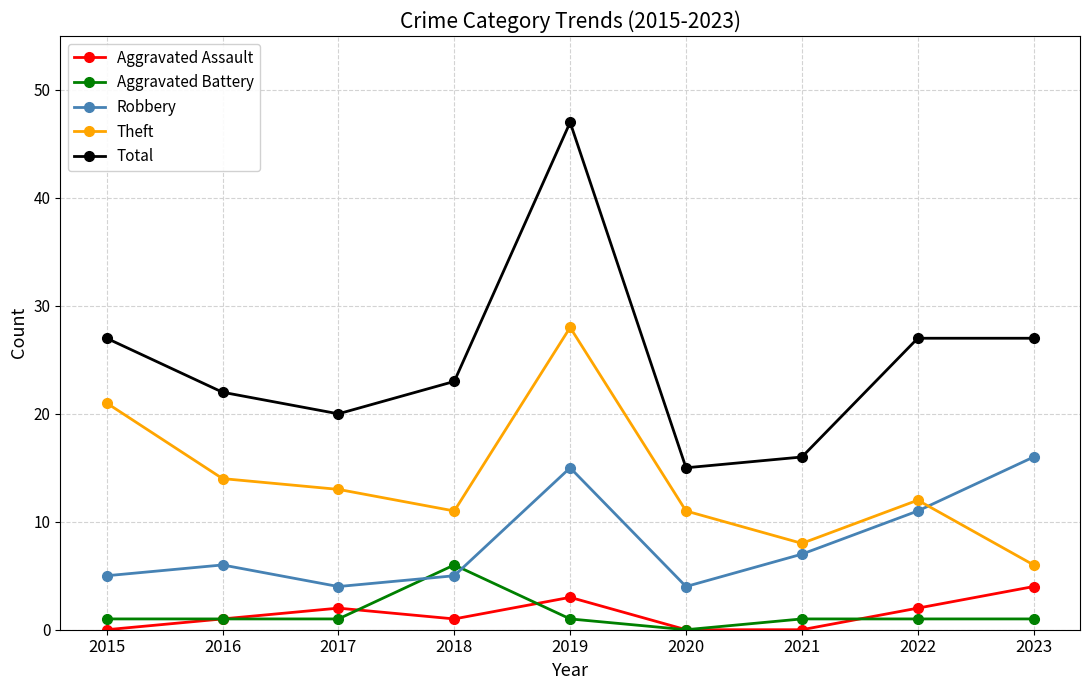

What is the difference between the maximum and minimum values in the Theft series?

22